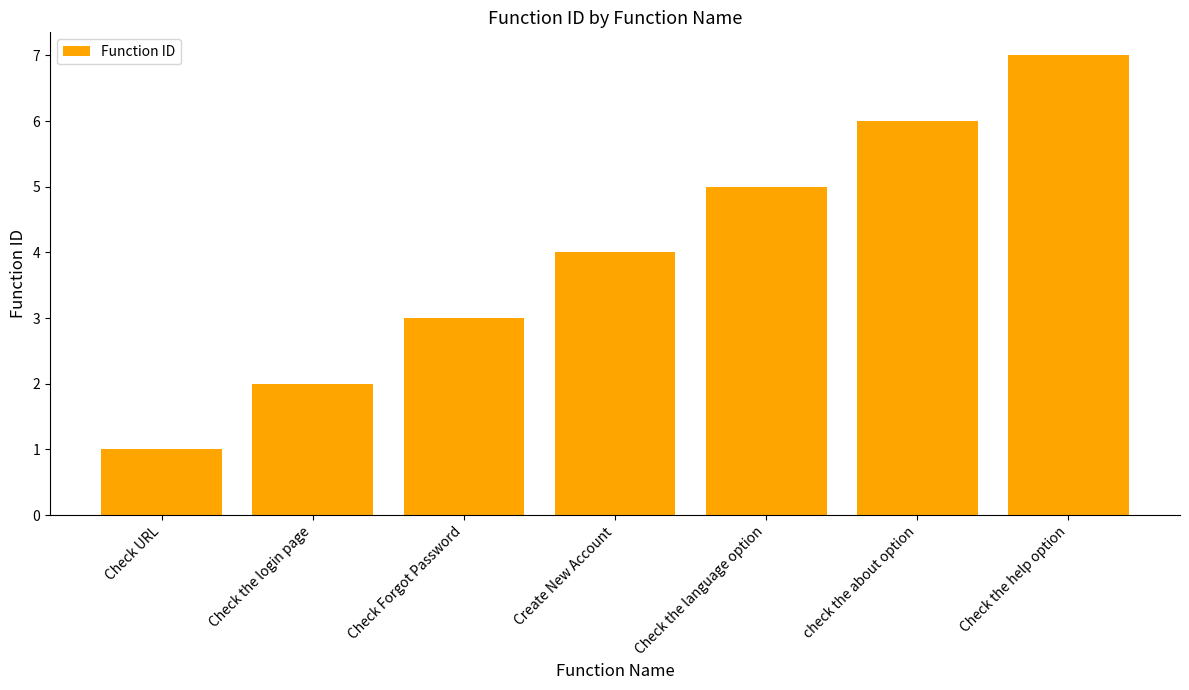

List the labels in order of value, smallest first.

Check URL, Check the login page, Check Forgot Password, Create New Account, Check the language option, check the about option, Check the help option